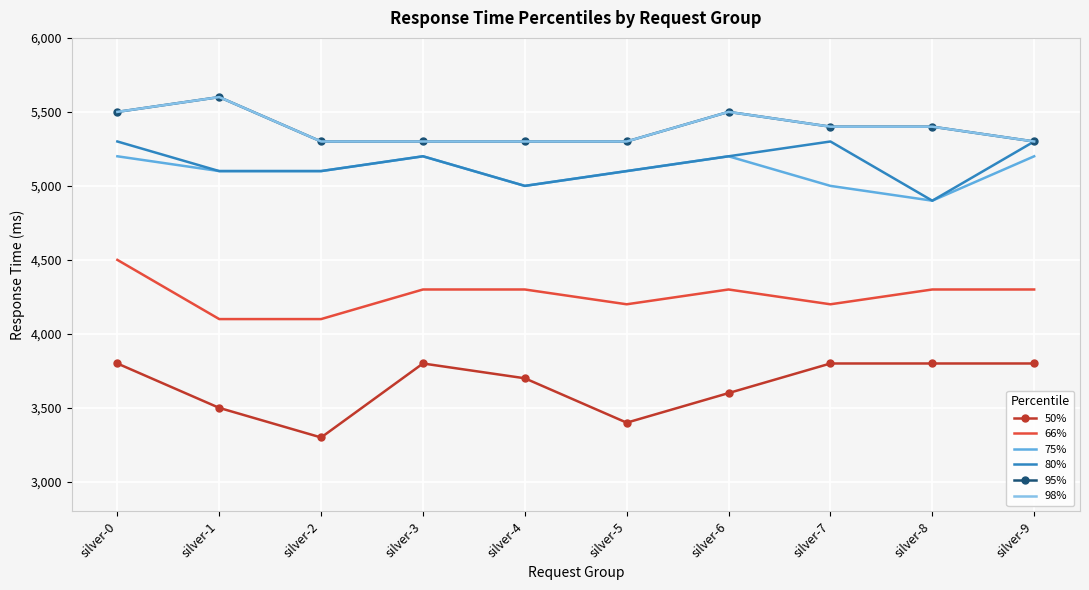

What is the sum of the 95% values at silver-7 and silver-0?

10900